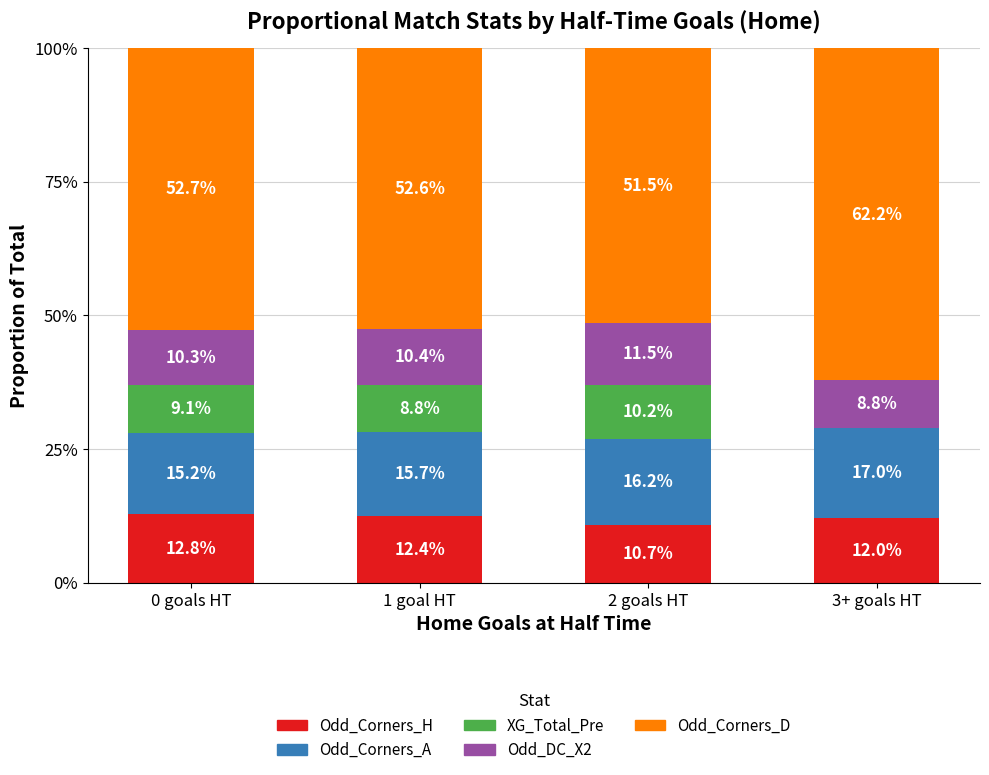

Reading left to right, what are the values for Odd_Corners_H?

0 goals HT=12.8	1 goal HT=12.4	2 goals HT=10.7	3+ goals HT=12.0